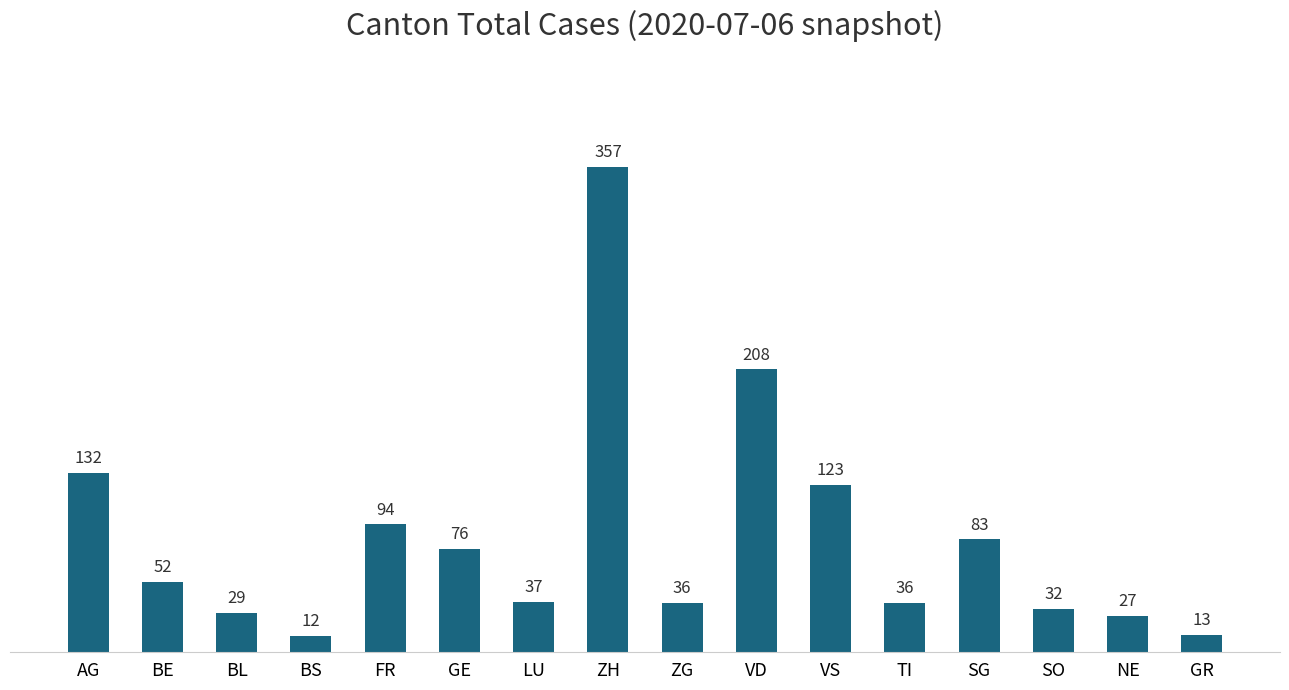

What is the difference between the maximum and second lowest values?

344